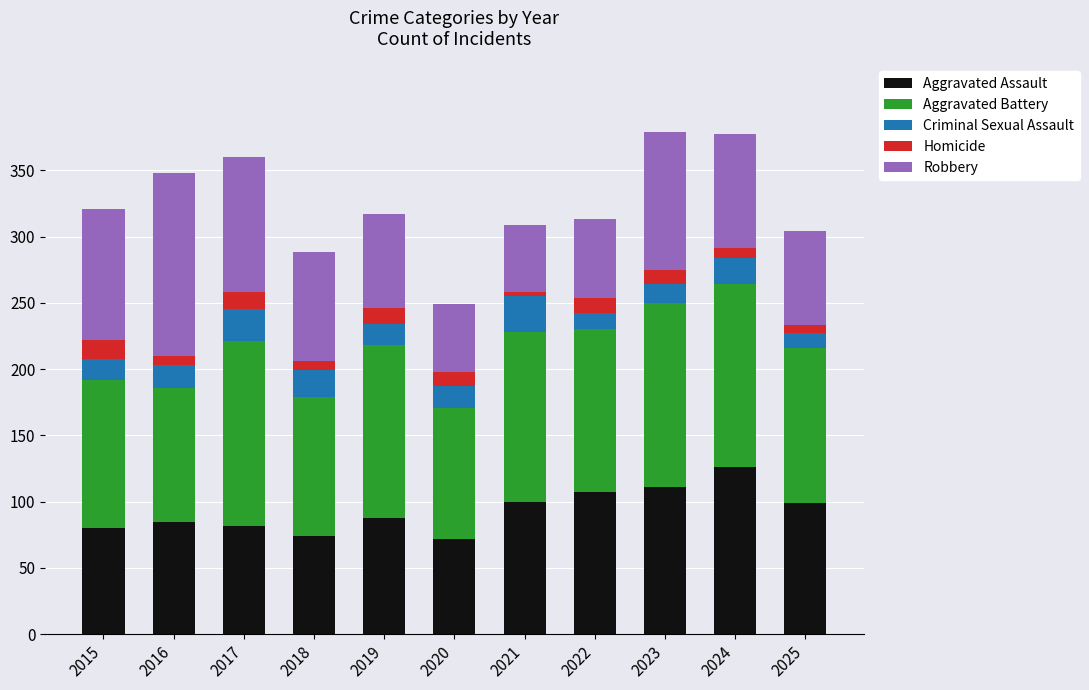

What is the average value of the Aggravated Assault series?

93